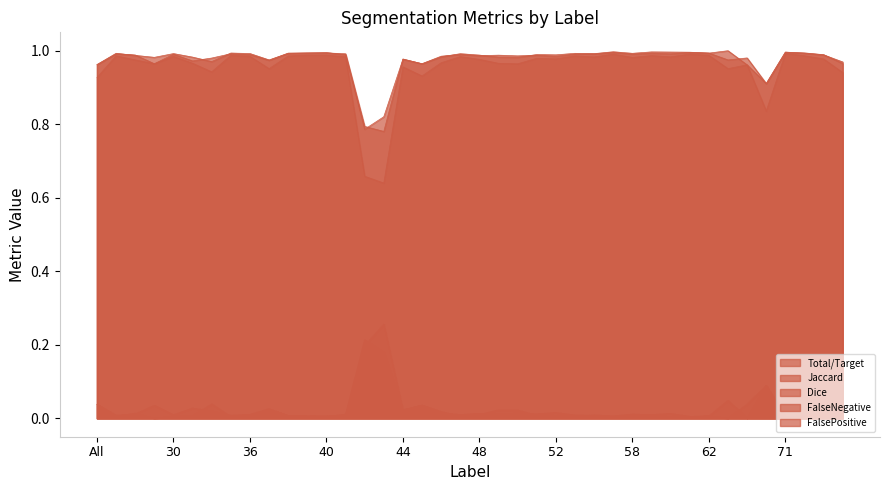

What are all the series names shown in the legend?

Total/Target, Jaccard, Dice, FalseNegative, FalsePositive